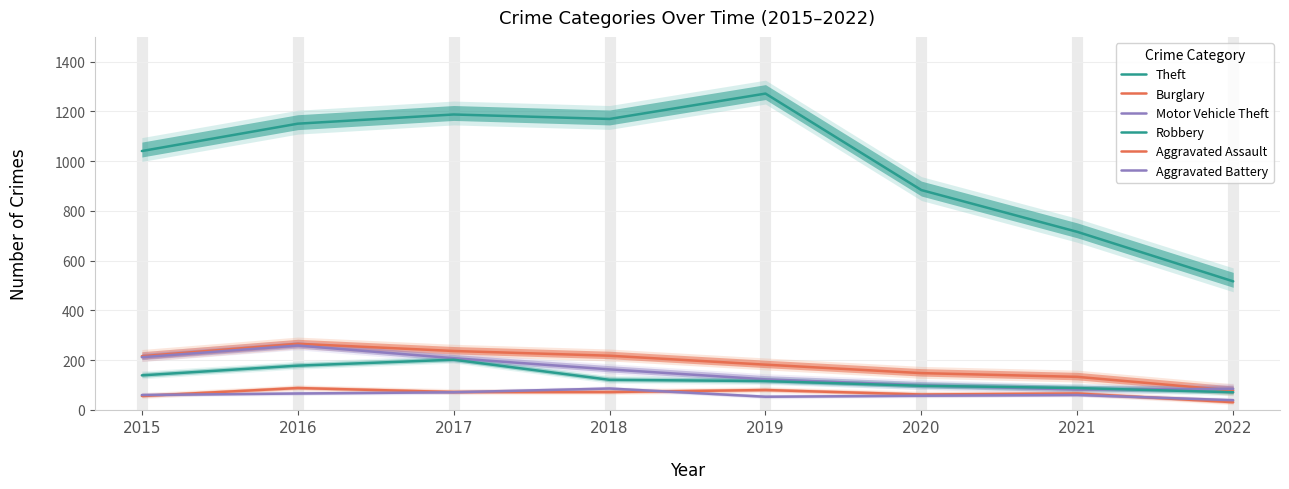

What is the difference between the Robbery values at 2016 and 2018?

57